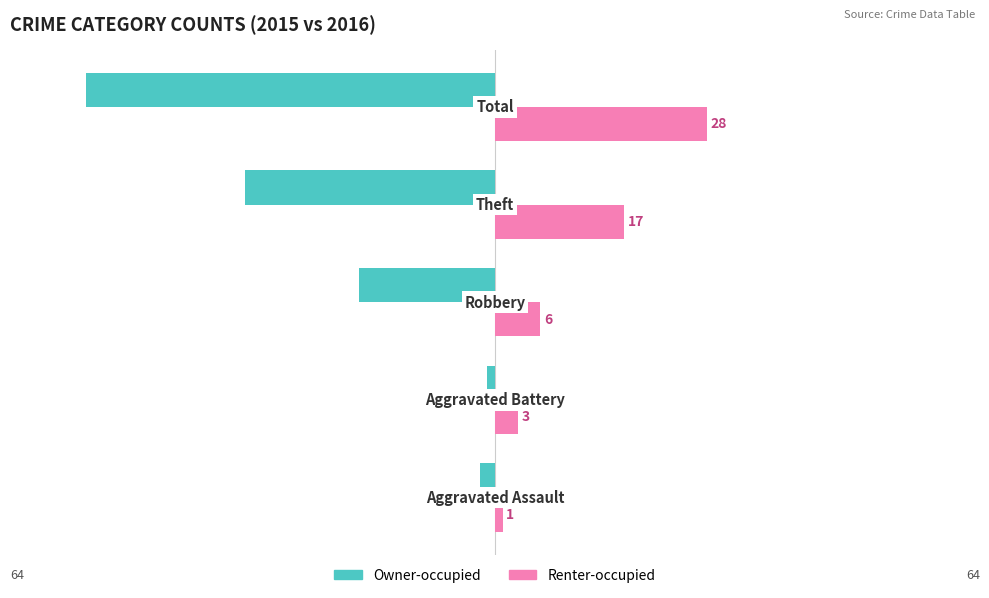

Rank the series by their average value, from highest to lowest.

Renter-occupied, Owner-occupied